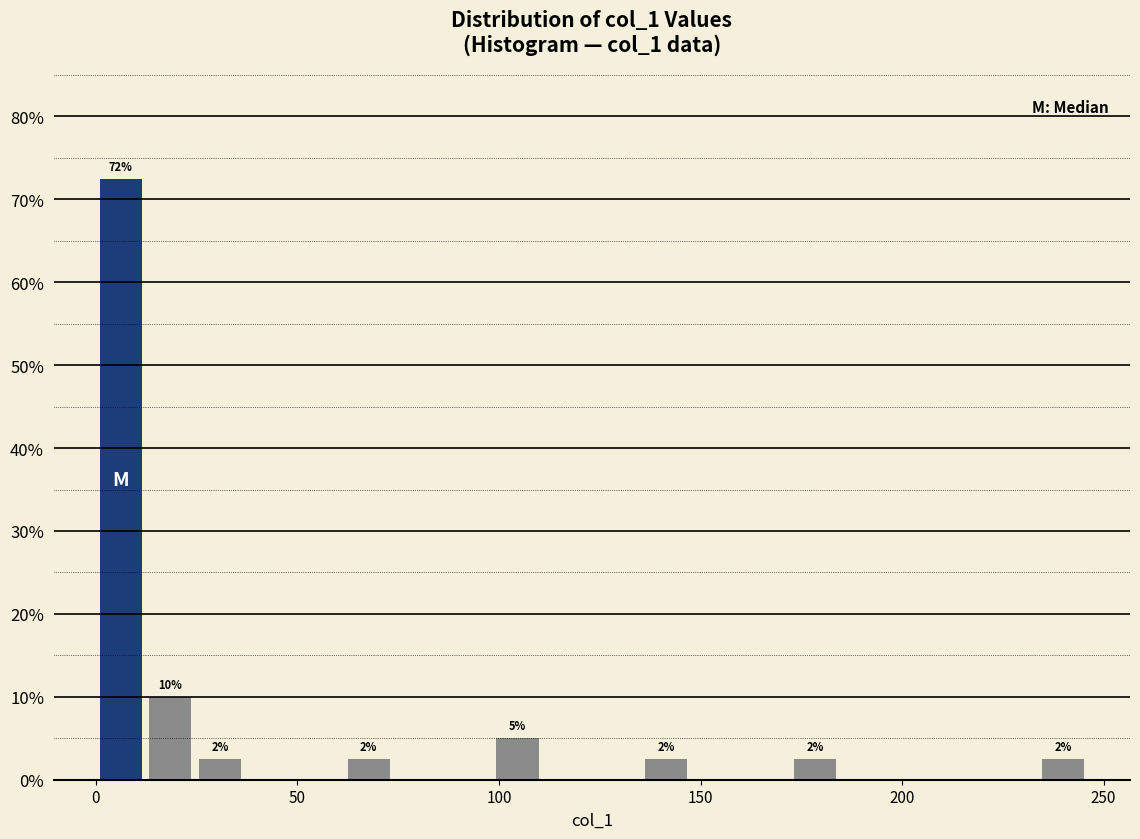

Around what value on the x-axis is the tallest bar? Give the approximate position of its centre, as read against the axis.

5